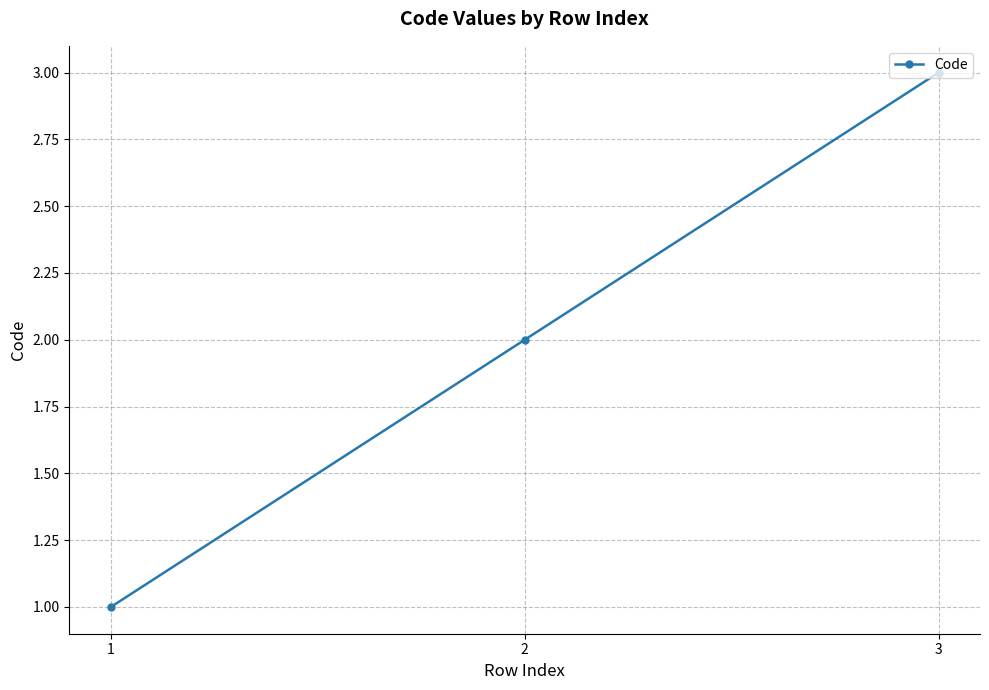

Count the number of data series in this chart.

1